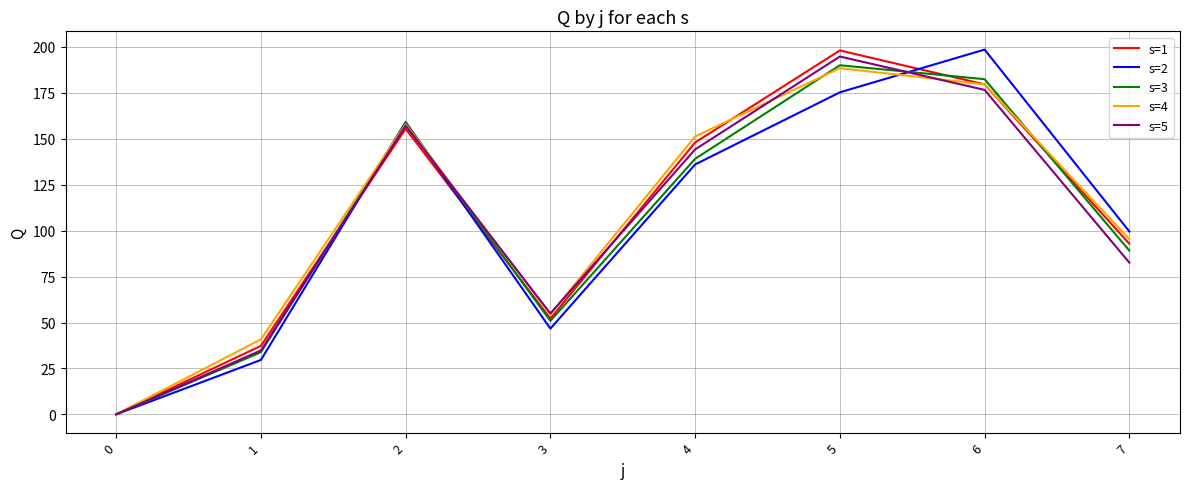

What is the difference between the maximum and second lowest values in the s=4 series?

147.7